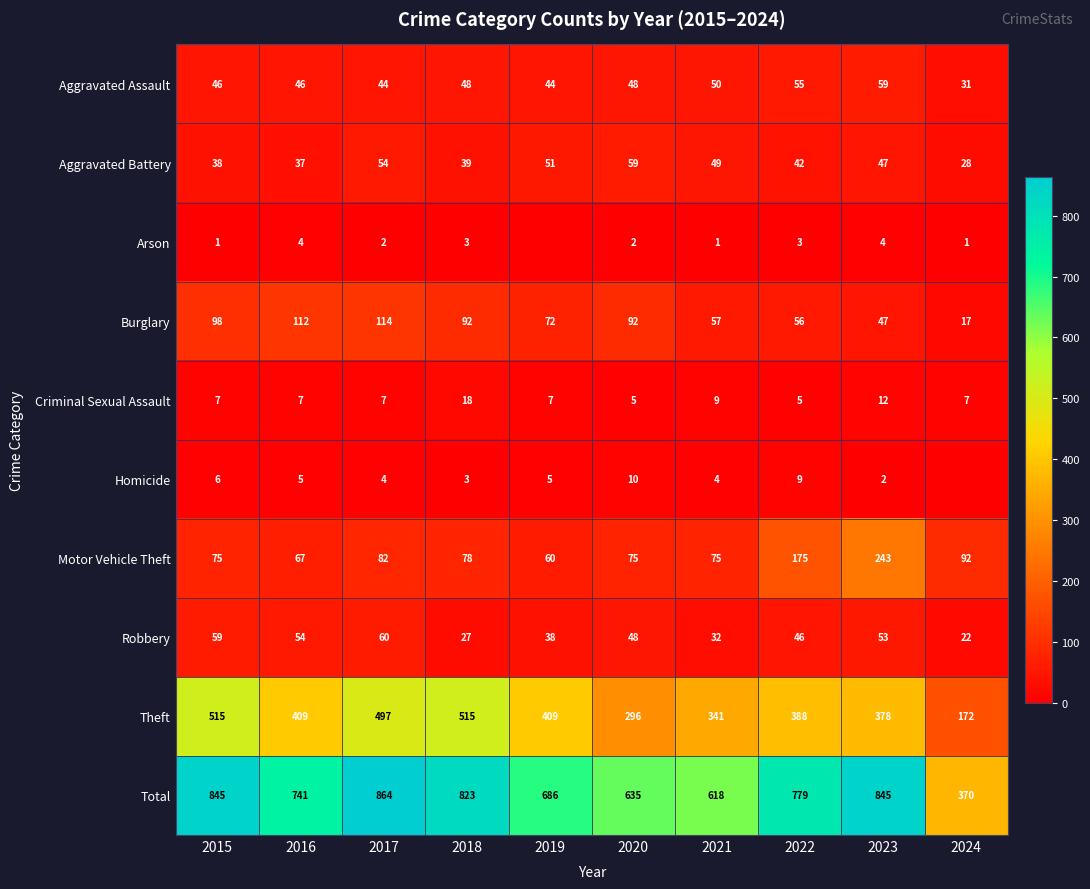

At 2017, list the series in order from smallest to largest.

Arson, Homicide, Criminal Sexual Assault, Aggravated Assault, Aggravated Battery, Robbery, Motor Vehicle Theft, Burglary, Theft, Total